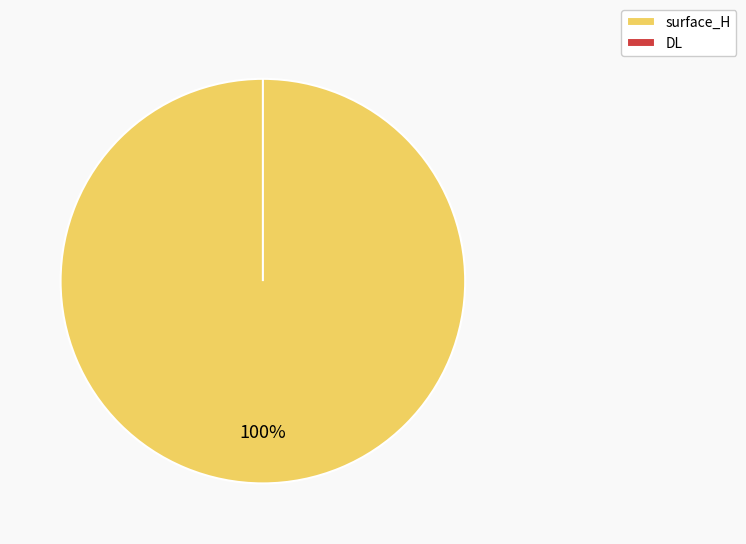

Is the sum of surface_H and DL greater than half?

Yes